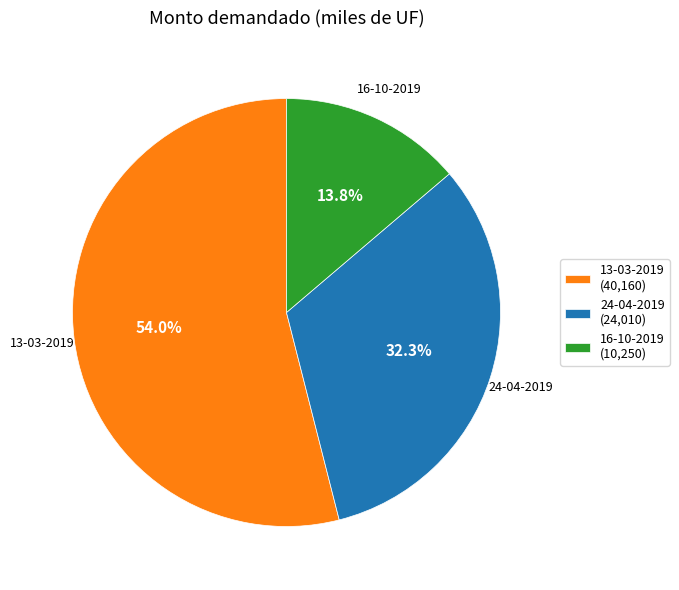

To the nearest percent, what percentage of the pie is 13-03-2019?

54%